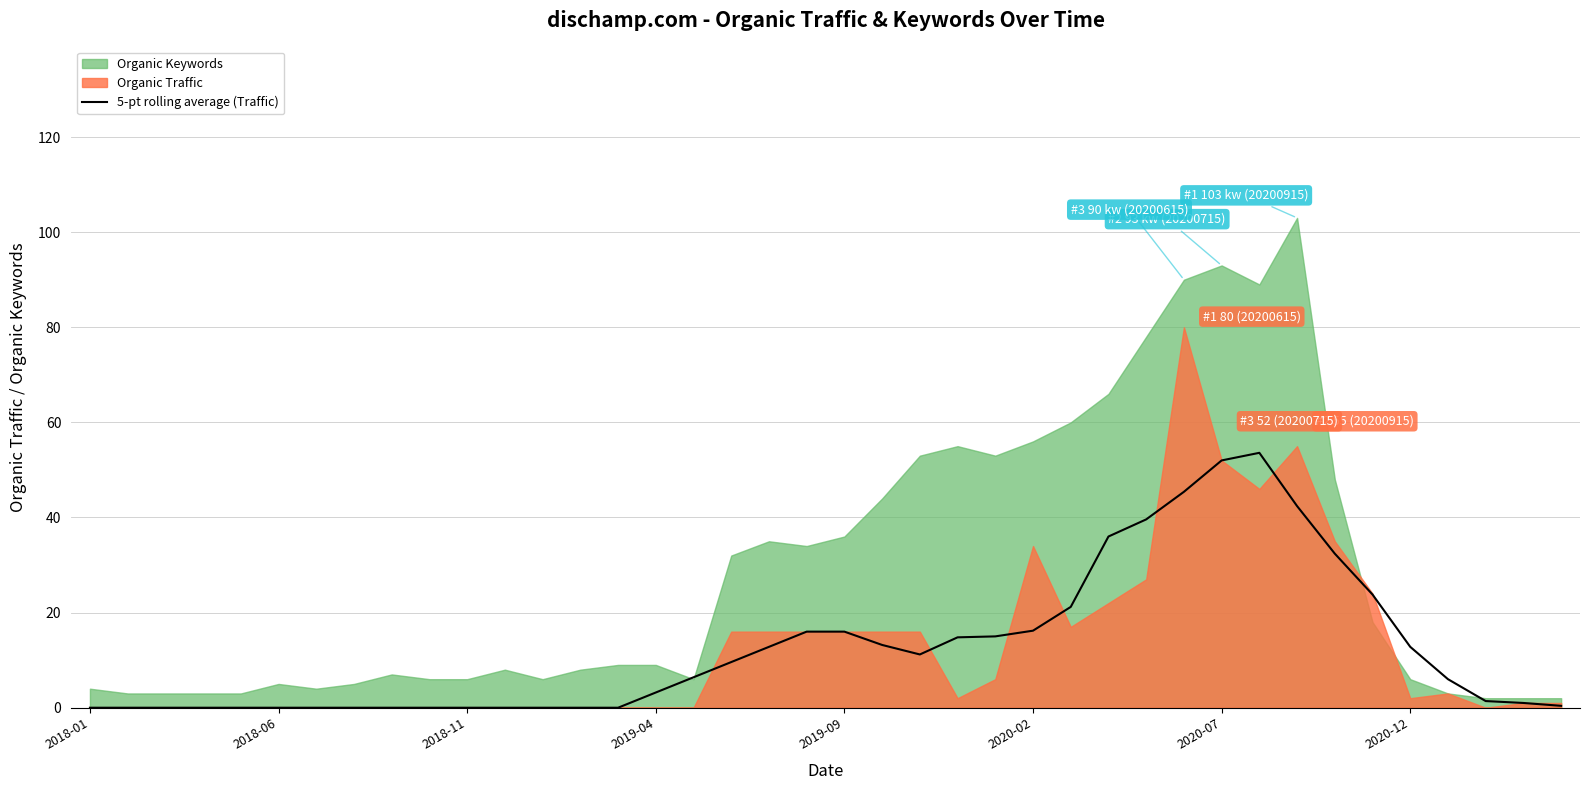

What is the ratio of the value at 33 to the value at 26?

1.5